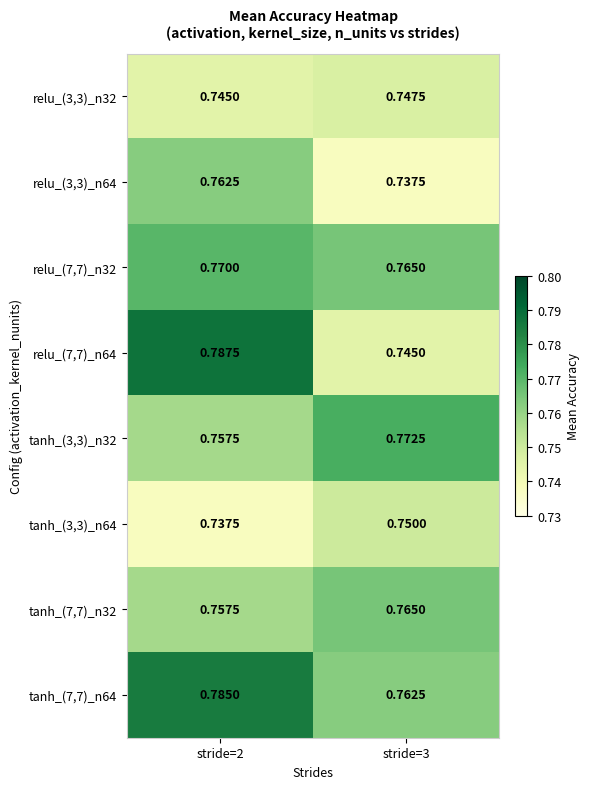

Is the value of relu_(7,7)_n32 at stride=3 greater than the value of relu_(3,3)_n32 at stride=2?

Yes